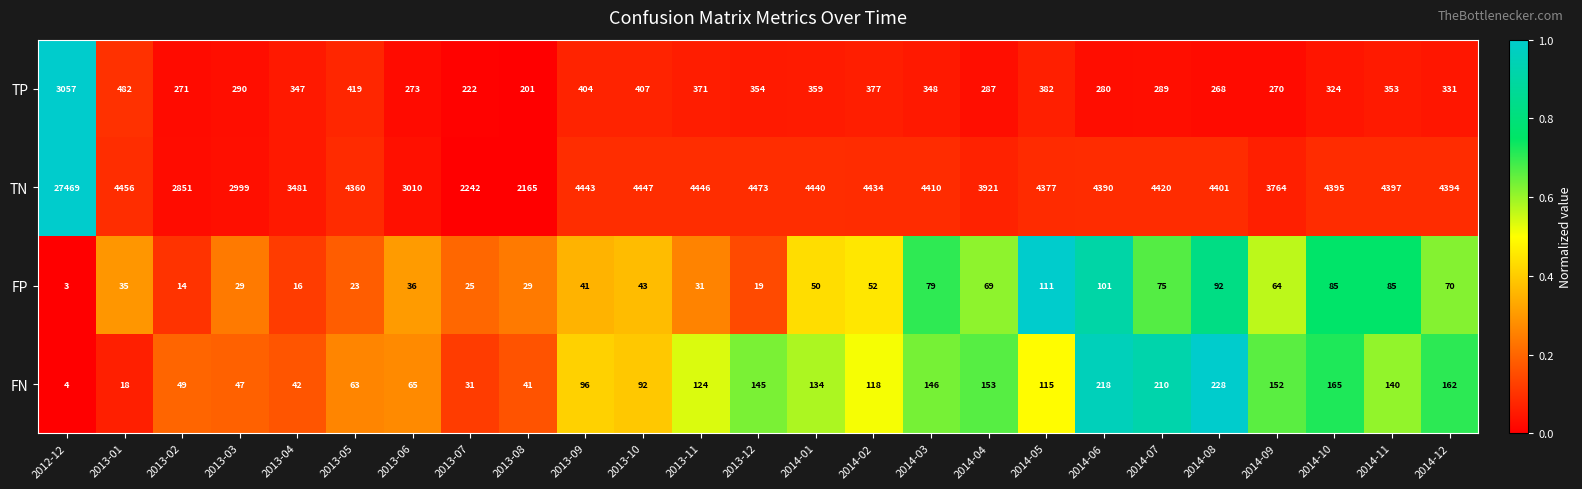

Is it true that FP equals 19 at 2013-12?

True